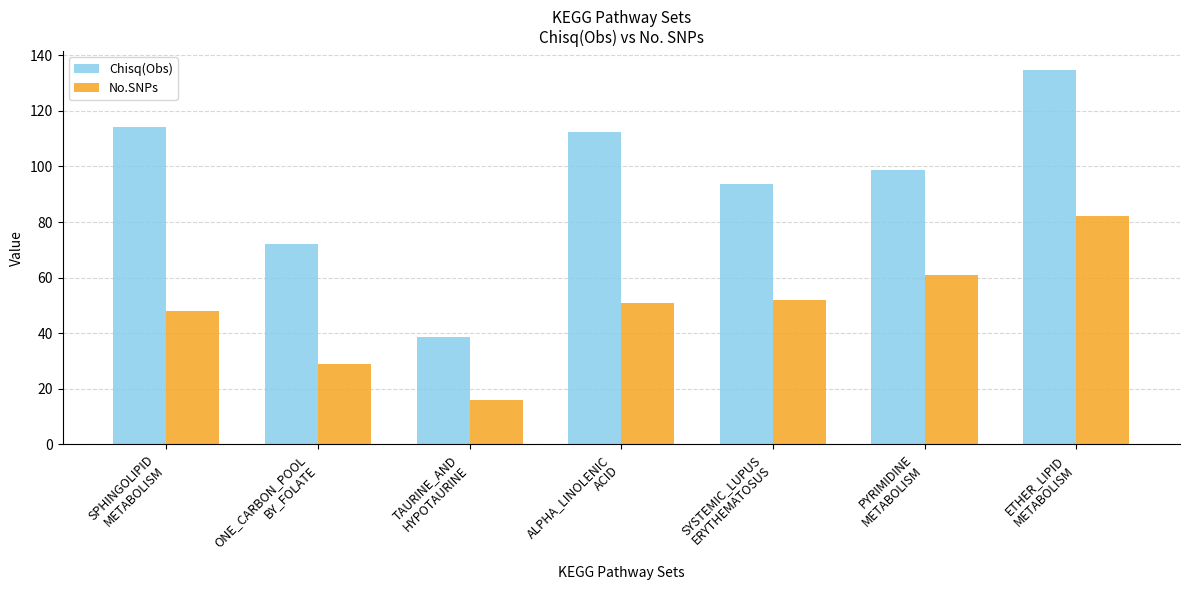

Reading left to right, extract all data points from this chart.

Chisq(Obs): 114.2	72.0	38.5	112.6	93.9	98.6	134.8
No.SNPs: 48.0	29.0	16.0	51.0	52.0	61.0	82.0